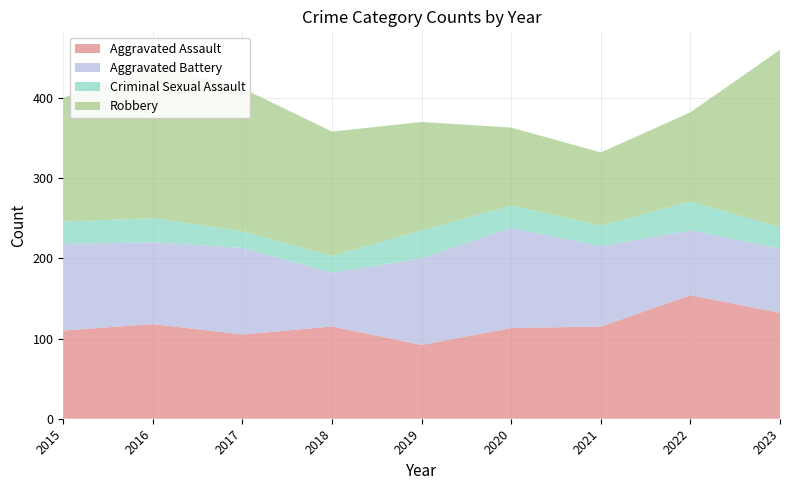

Reading right to left, list all the values displayed in this chart.

Aggravated Assault: 2023=132	2022=154	2021=115	2020=113	2019=92	2018=115	2017=105	2016=118	2015=110
Aggravated Battery: 2023=80	2022=81	2021=100	2020=125	2019=108	2018=67	2017=108	2016=102	2015=108
Criminal Sexual Assault: 2023=27	2022=36	2021=26	2020=28	2019=35	2018=21	2017=21	2016=30	2015=28
Robbery: 2023=221	2022=111	2021=91	2020=97	2019=135	2018=155	2017=178	2016=194	2015=154